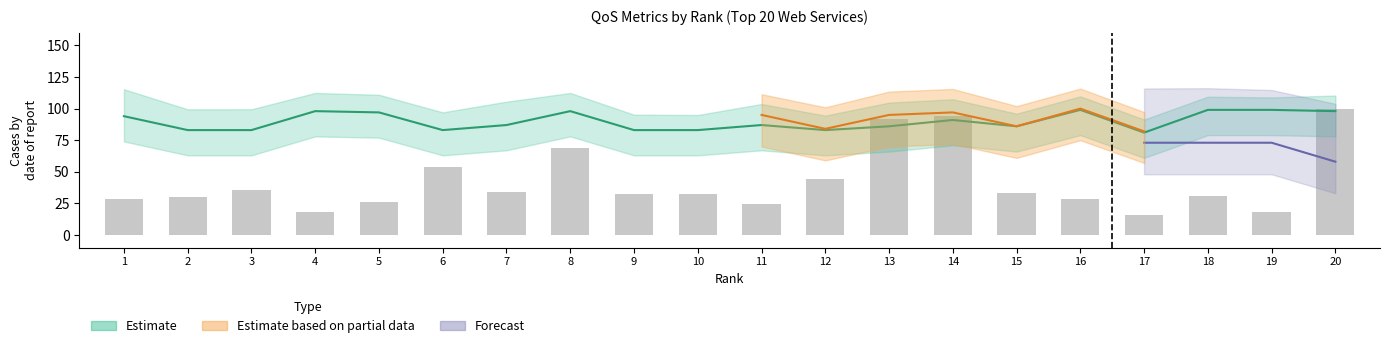

At which category does the chart reach its peak across all series?

20